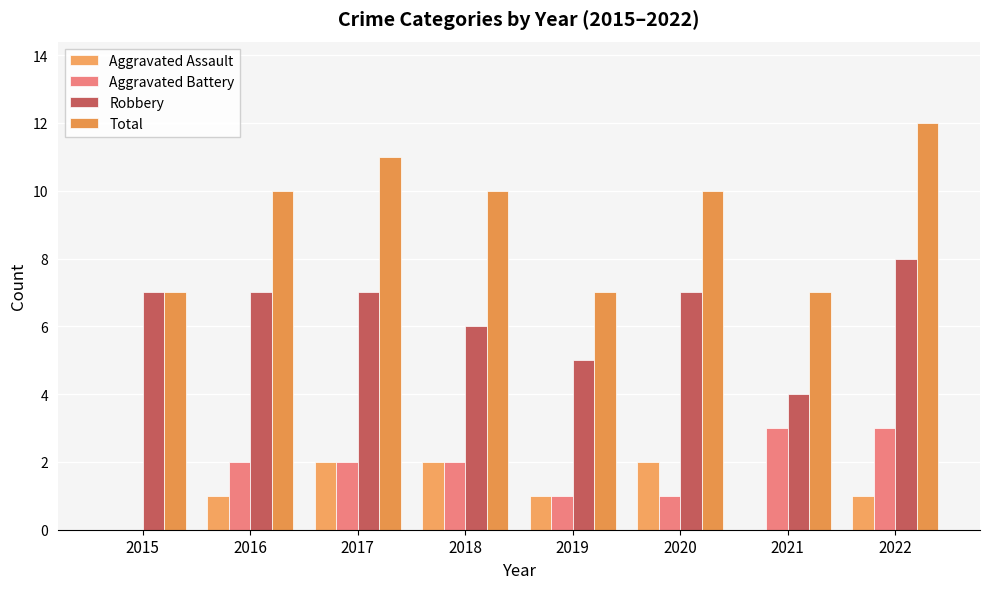

What value does the Robbery series have at 2021?

4